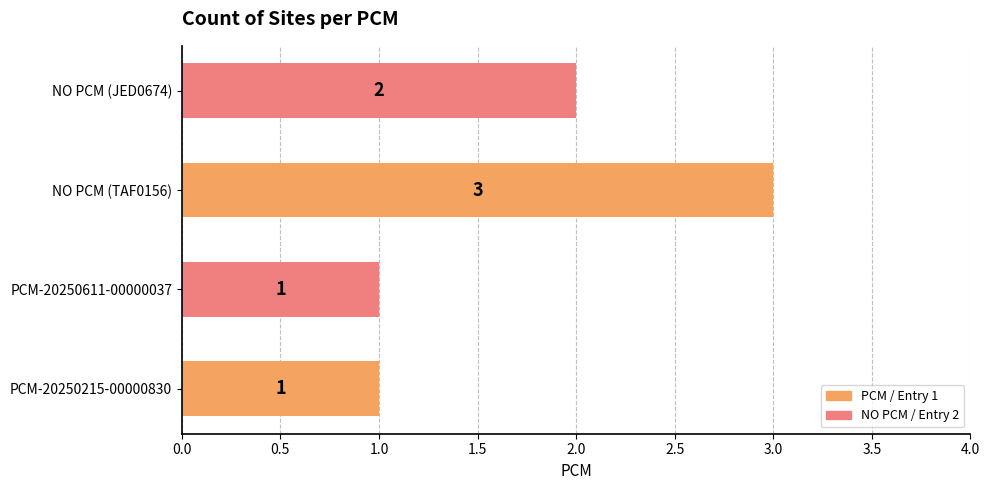

Reading bottom to top, what are all the values shown in this chart?

1	1	3	2